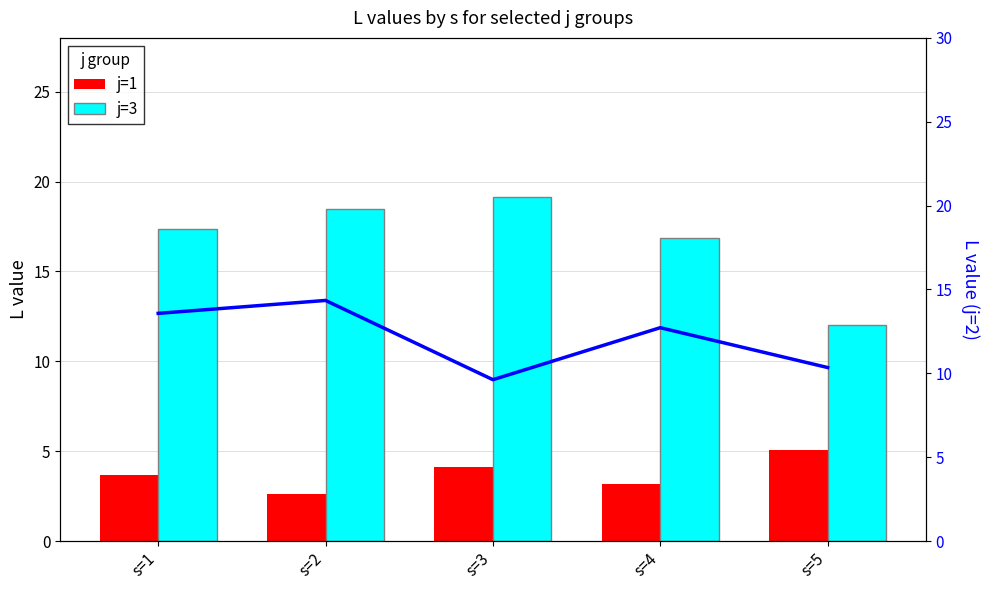

How many values in the j=2 (line) series exceed 12?

3